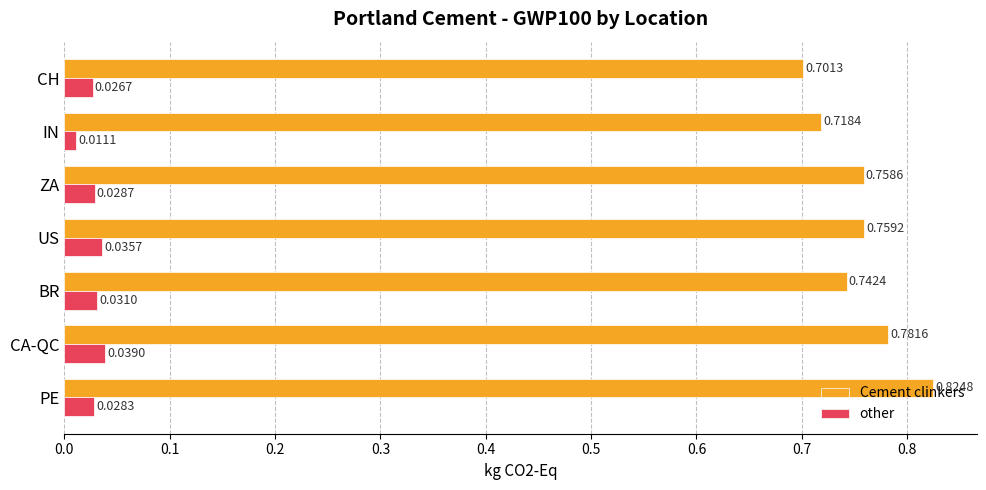

At which label is other closest to 0?

IN